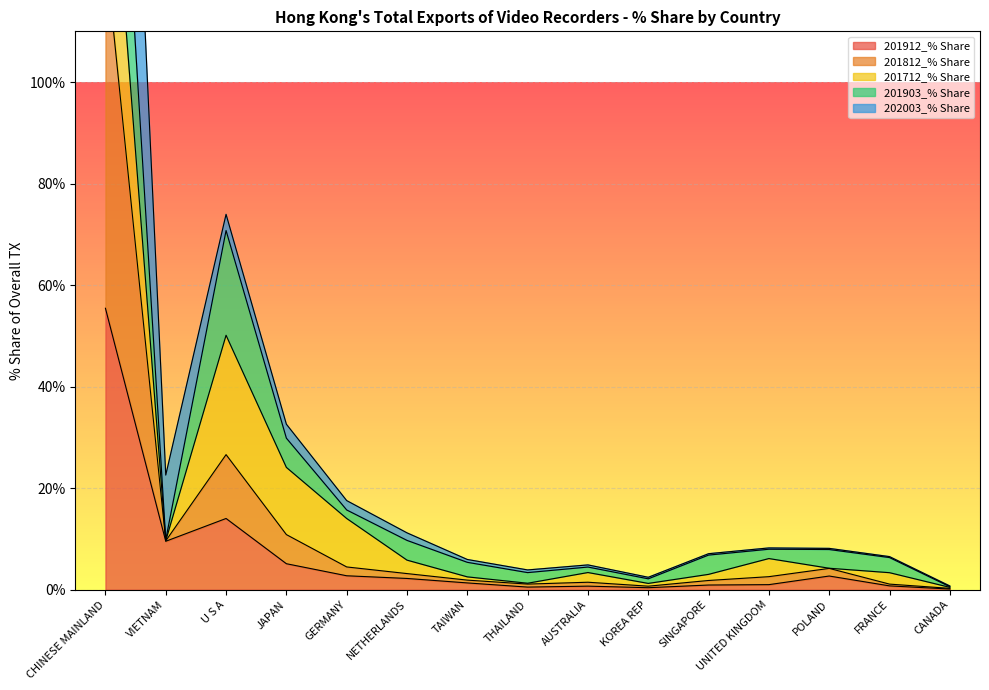

What is the label of the 1st point from the left?

CHINESE MAINLAND